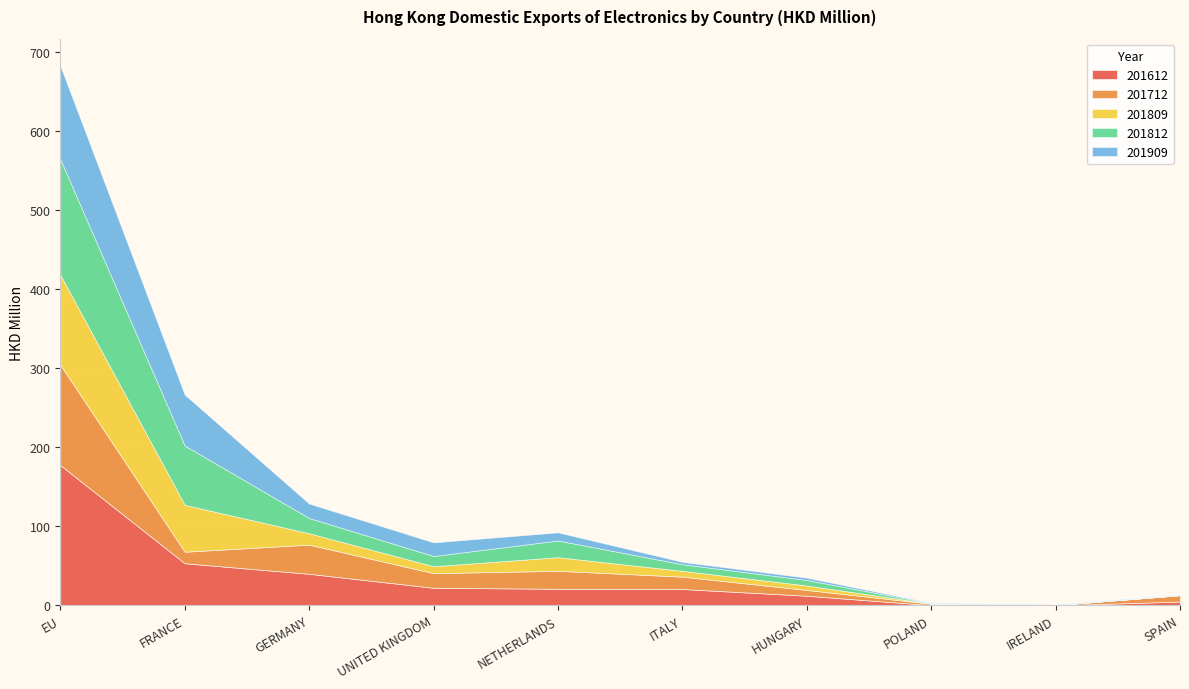

How many data points in 201909 are less than 10?

5